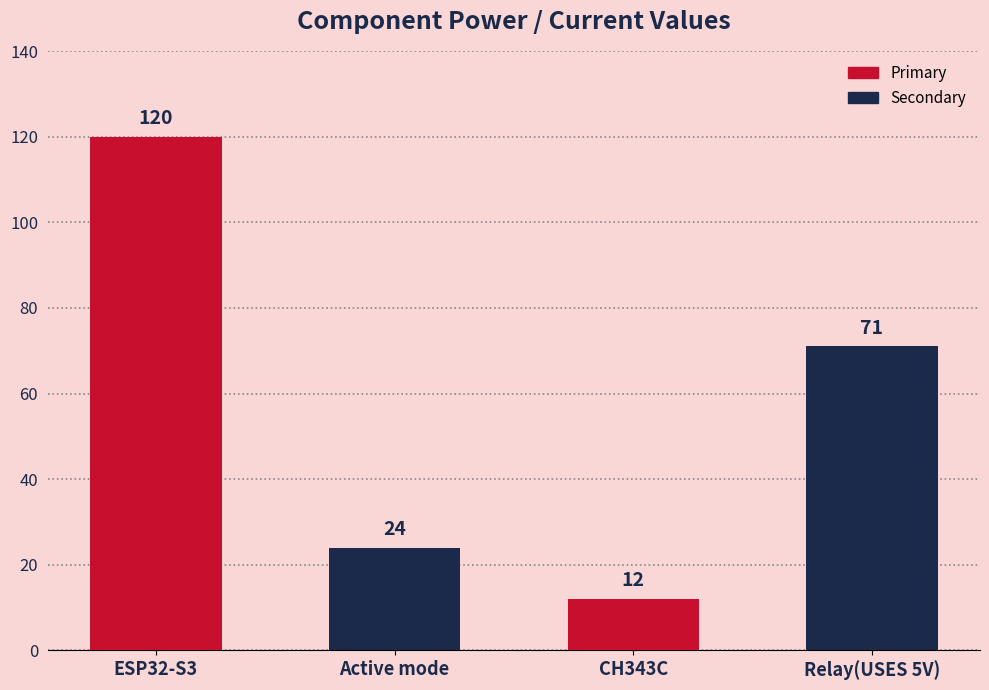

Are the bars horizontal?

No